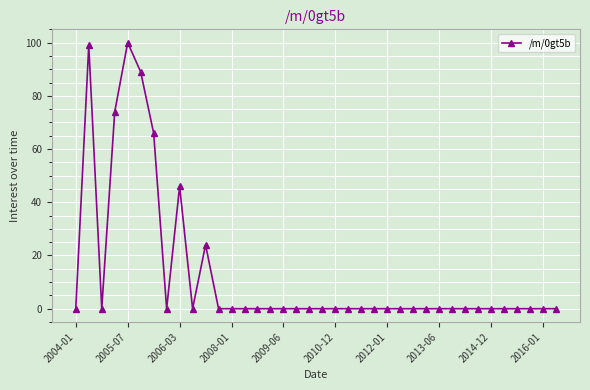

What is the greatest value displayed?

100